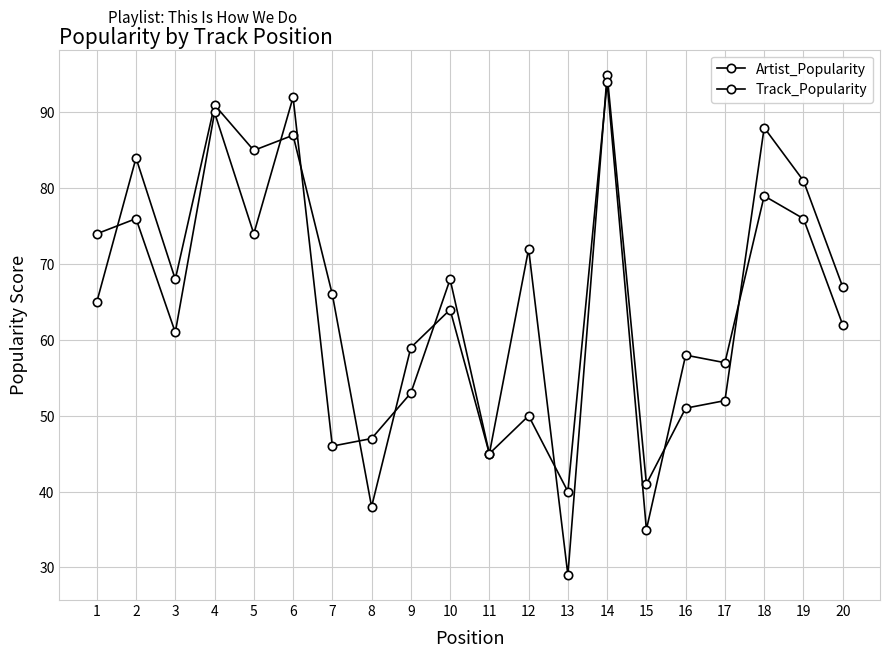

Which series has the largest range (max minus min)?

Artist_Popularity